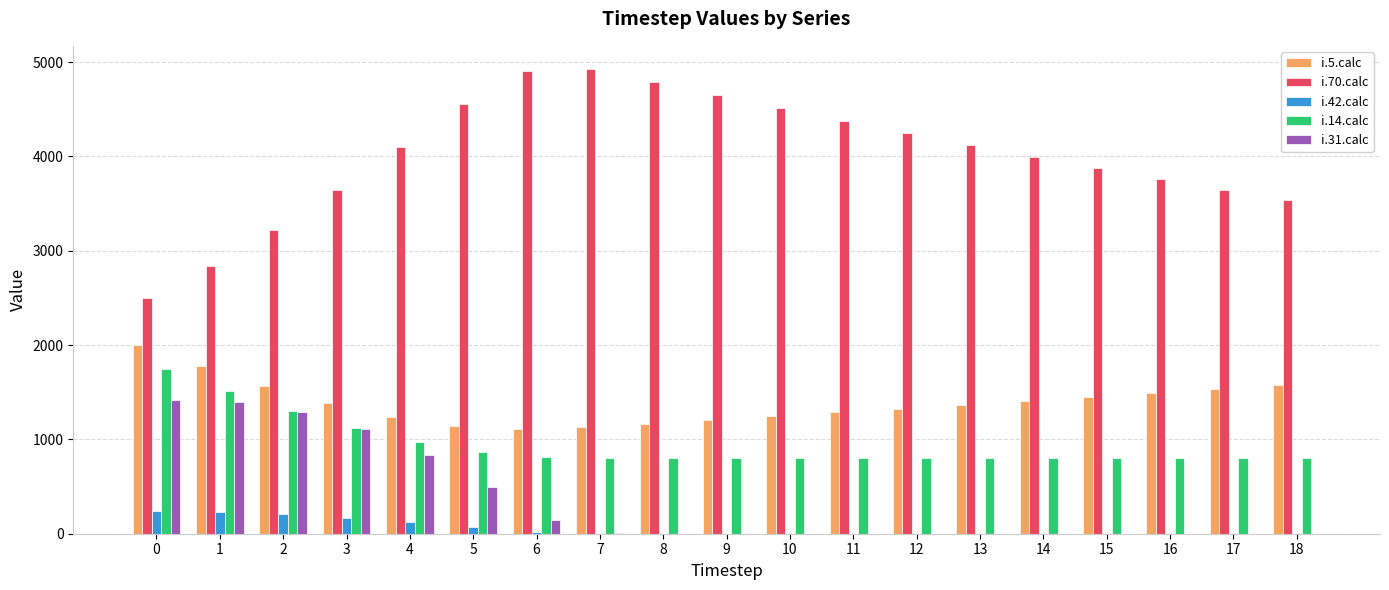

What is the greatest value displayed?

4926